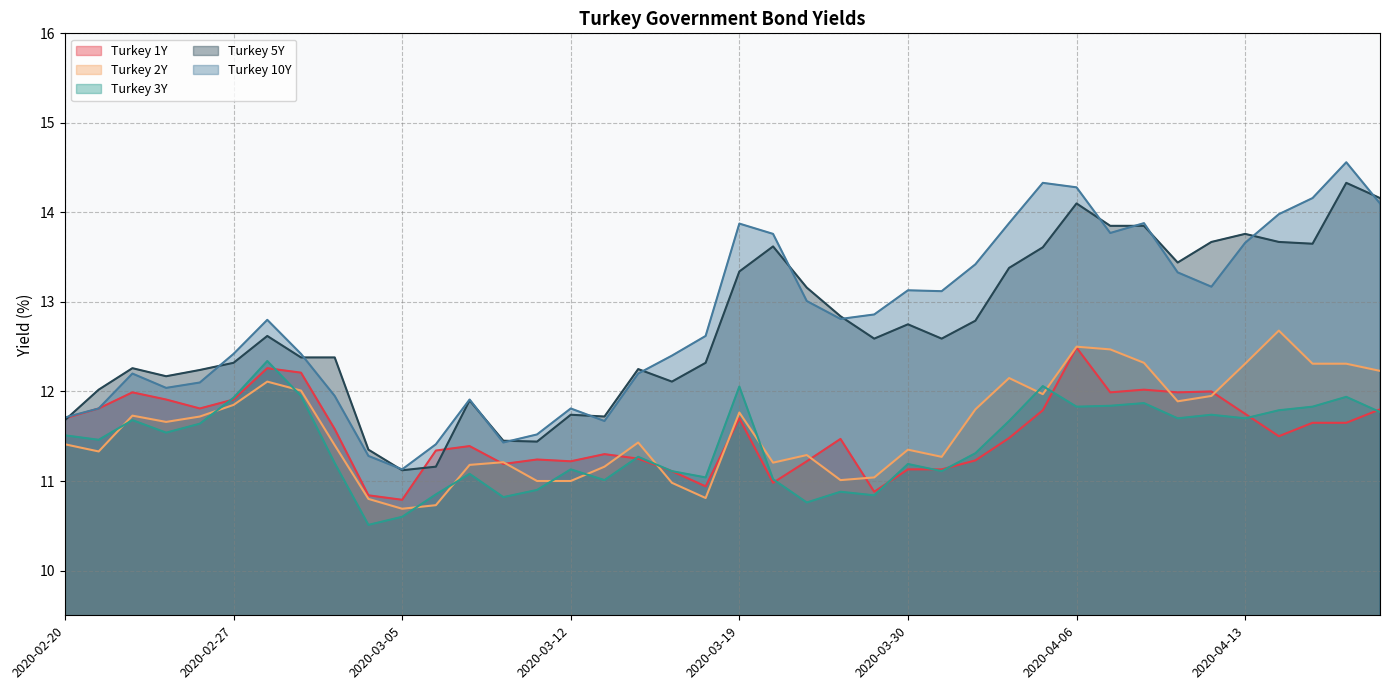

At which label does Turkey 3Y first exceed 11?

2020-02-20